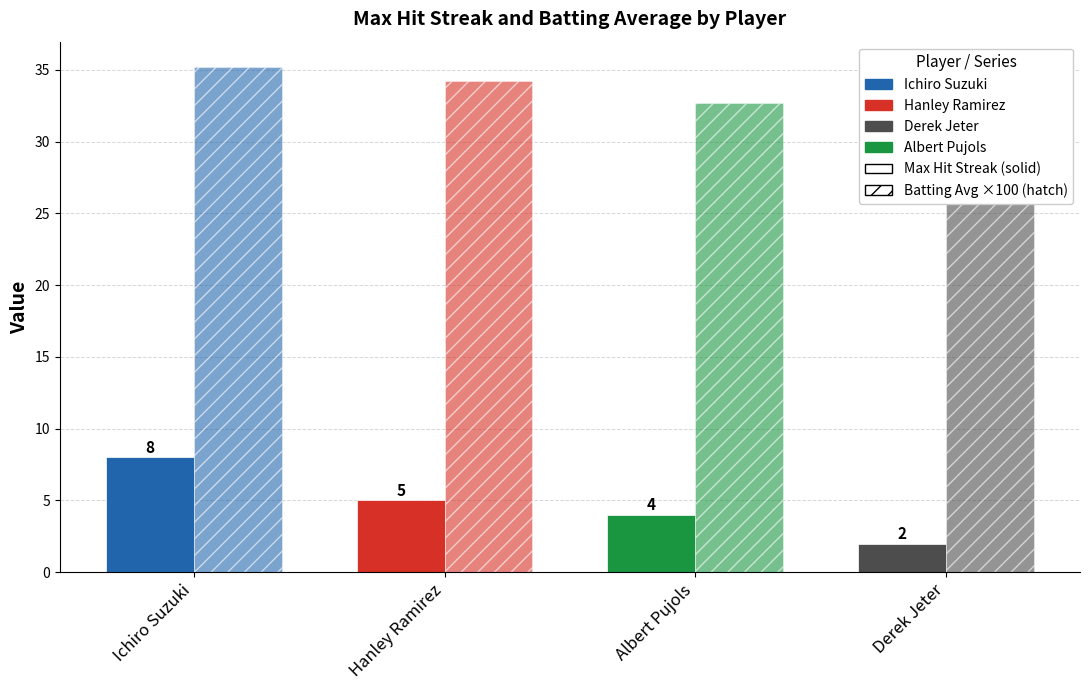

How many bars are there in each group?

2